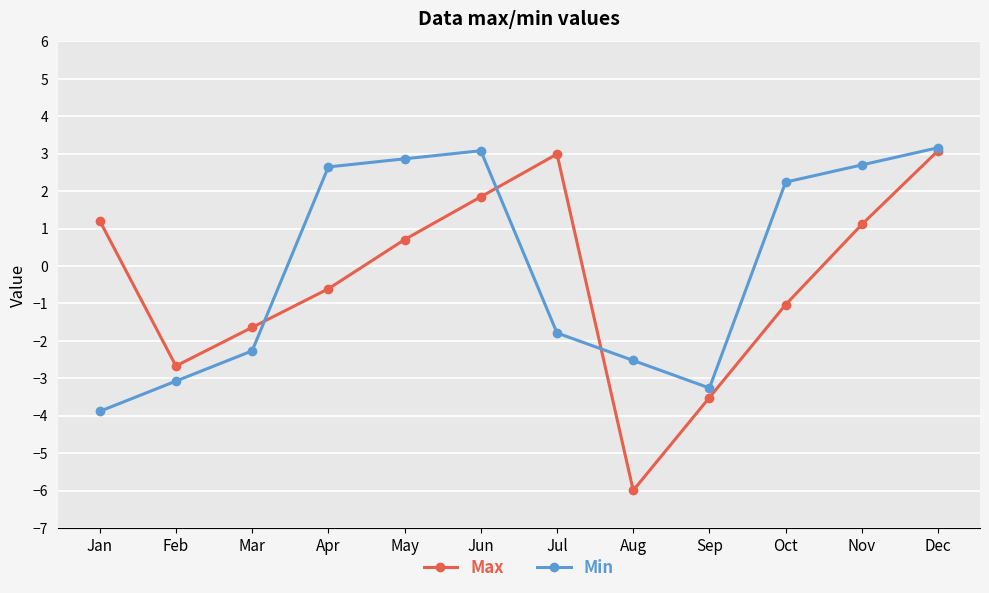

At which label does Min first exceed 2?

Apr